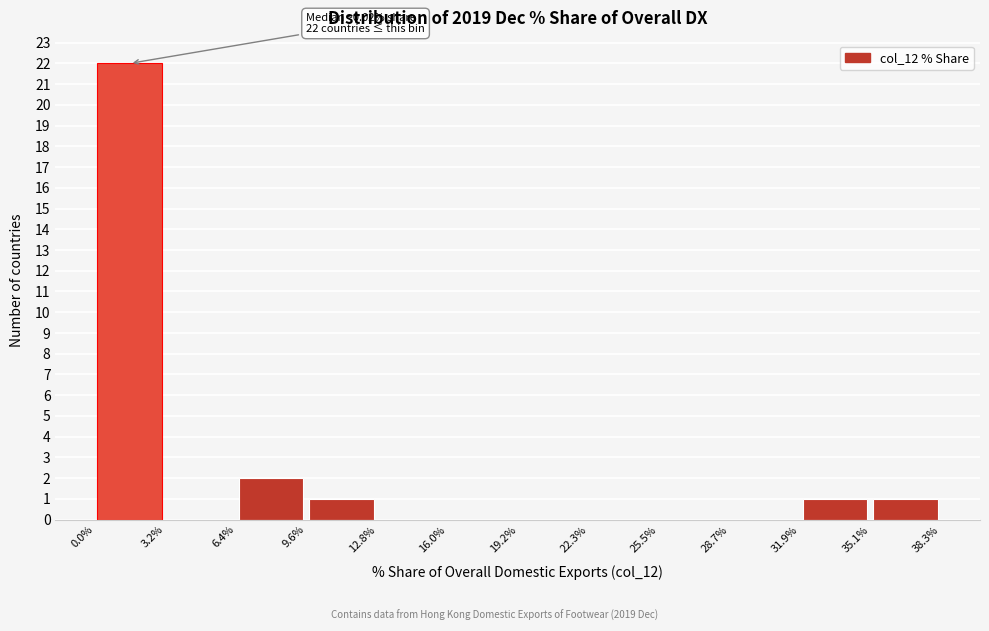

Over which range of the x-axis is the bar tallest?

0.0% to 3.2%